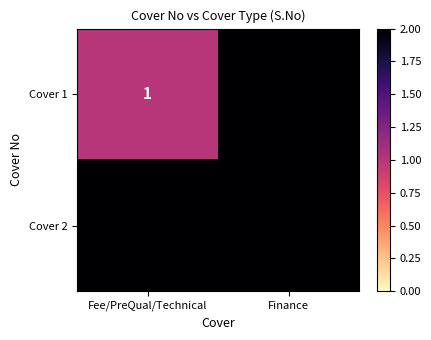

Is it true that Cover 1 equals 2 at Finance?

True